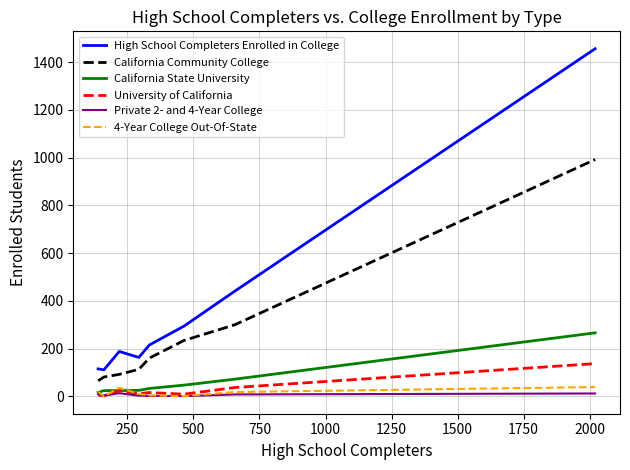

Which series has the largest range (max minus min)?

High School Completers Enrolled in College